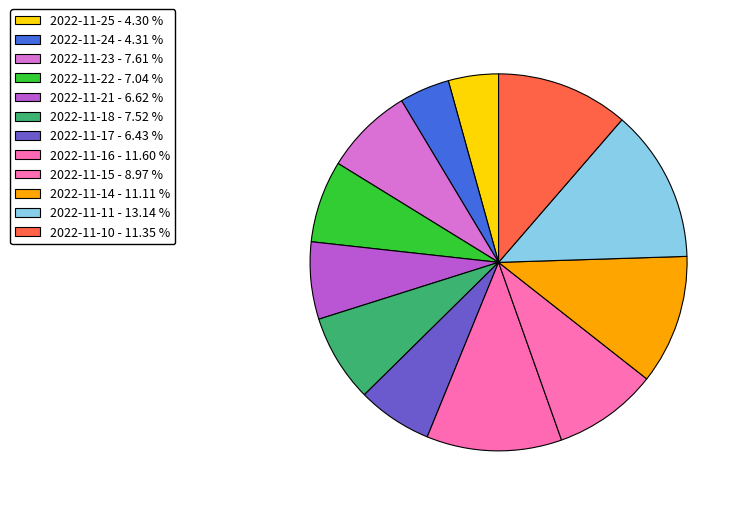

To the nearest percent, what is the combined percentage of 2022-11-15 and 2022-11-11?

22%